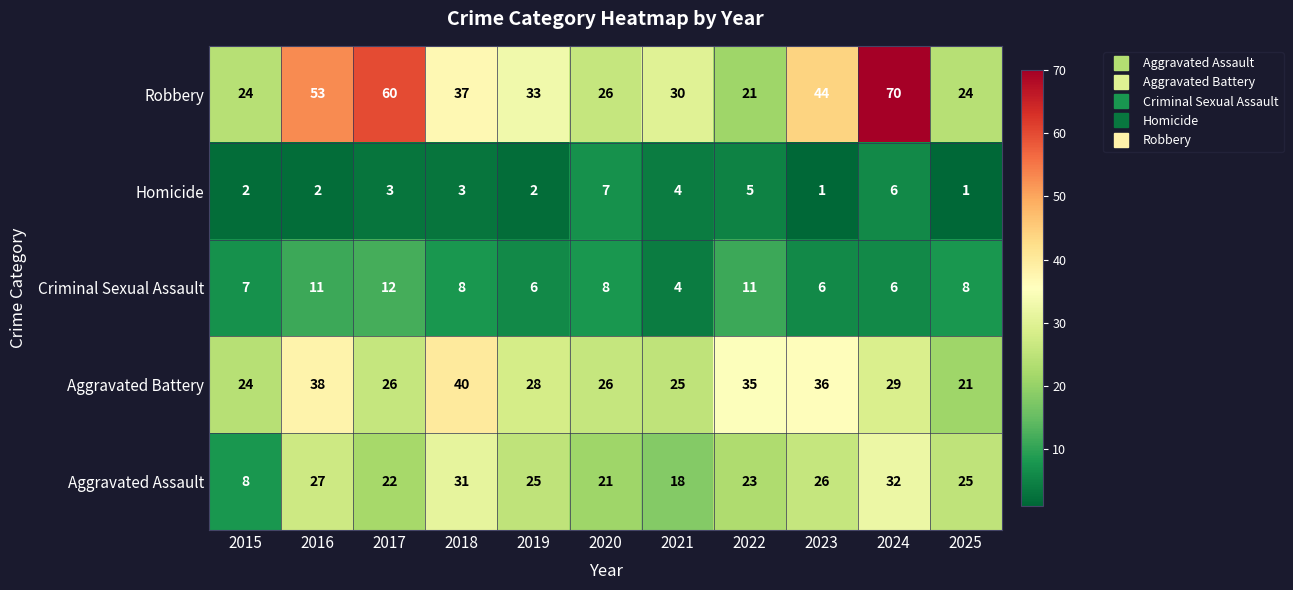

At how many categories does at least one series exceed 31?

7